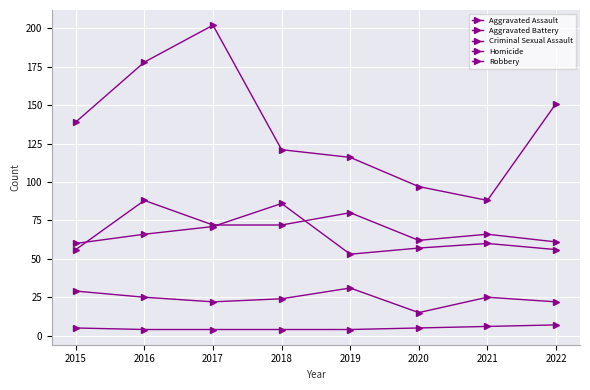

How many categories are shown in the chart?

8